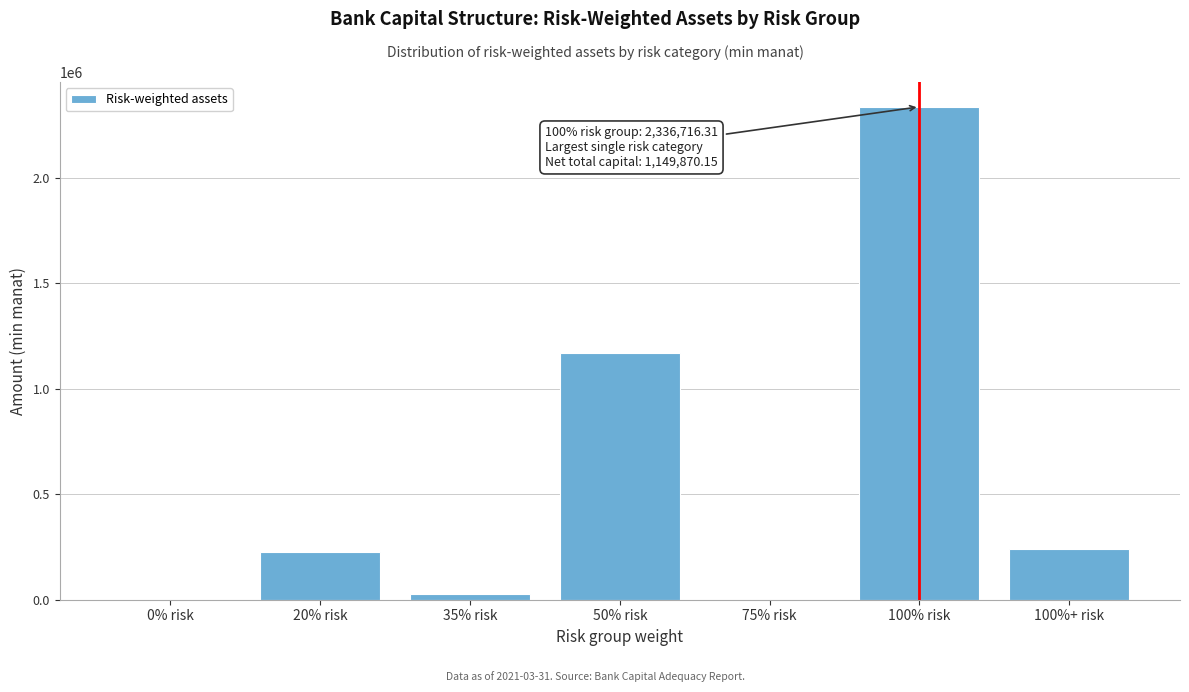

The value at 75% risk is 827450.2. True or false?

False